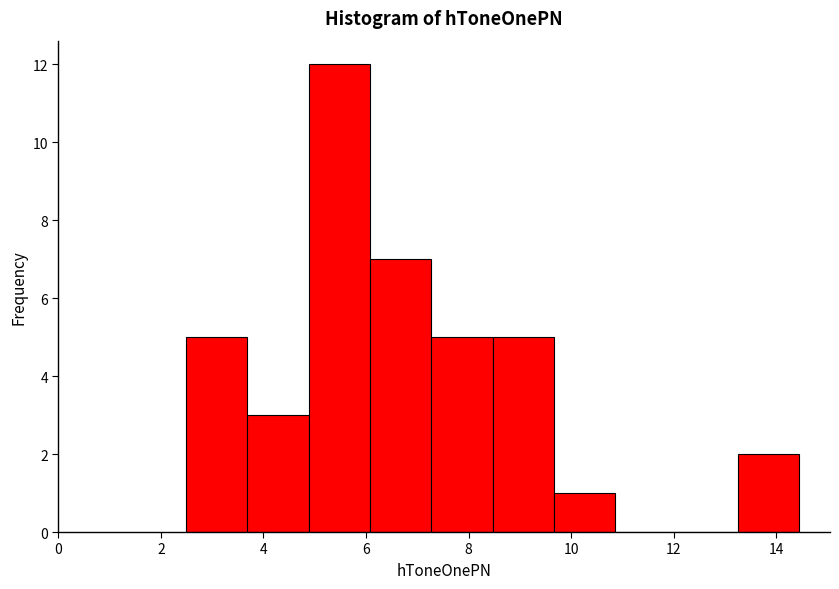

Reading left to right, list every bar in this chart as the range it spans on the x-axis followed by its height. Neither the bar edges nor the heights are printed on the chart, so give them approximately, as read against the axes.

2.4 to 3.6: 5
3.6 to 4.8: 3
4.8 to 6.0: 12
6.0 to 7.2: 7
7.2 to 8.4: 5
8.4 to 9.6: 5
9.6 to 10.8: 1
10.8 to 12.0: 0
12.0 to 13.2: 0
13.2 to 14.4: 2